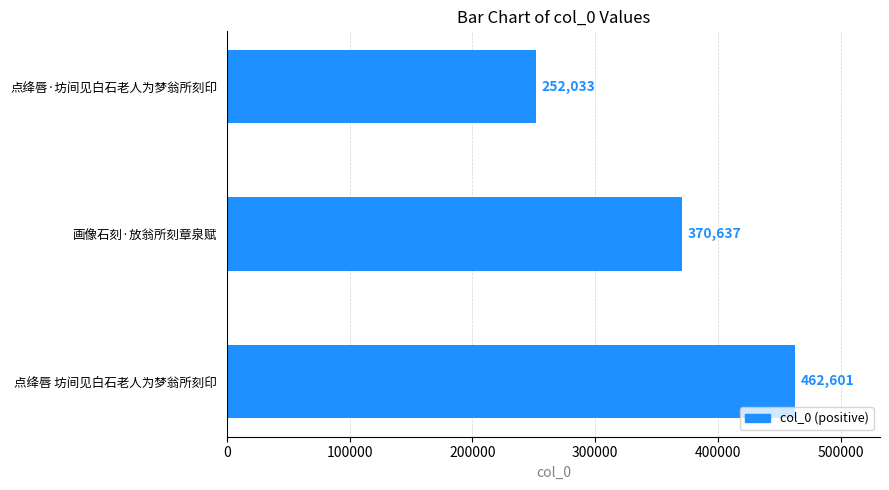

What is the change in value from 点绛唇 坊间见白石老人为梦翁所刻印 to 点绛唇·坊间见白石老人为梦翁所刻印?

-210568